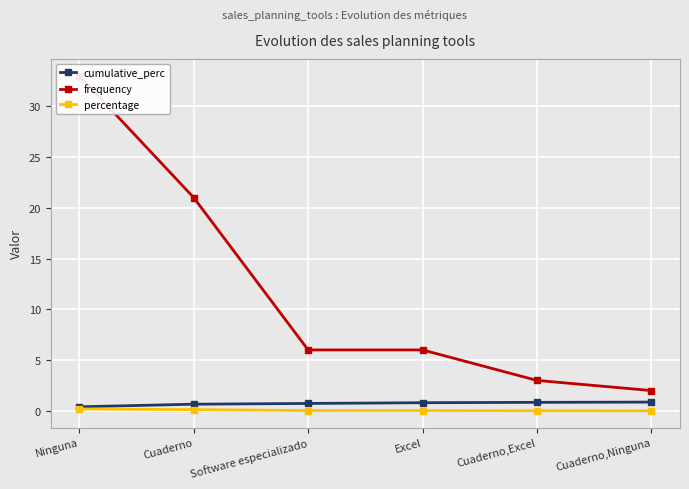

What is the value of the cumulative_perc point at the 6th from the left?

0.9